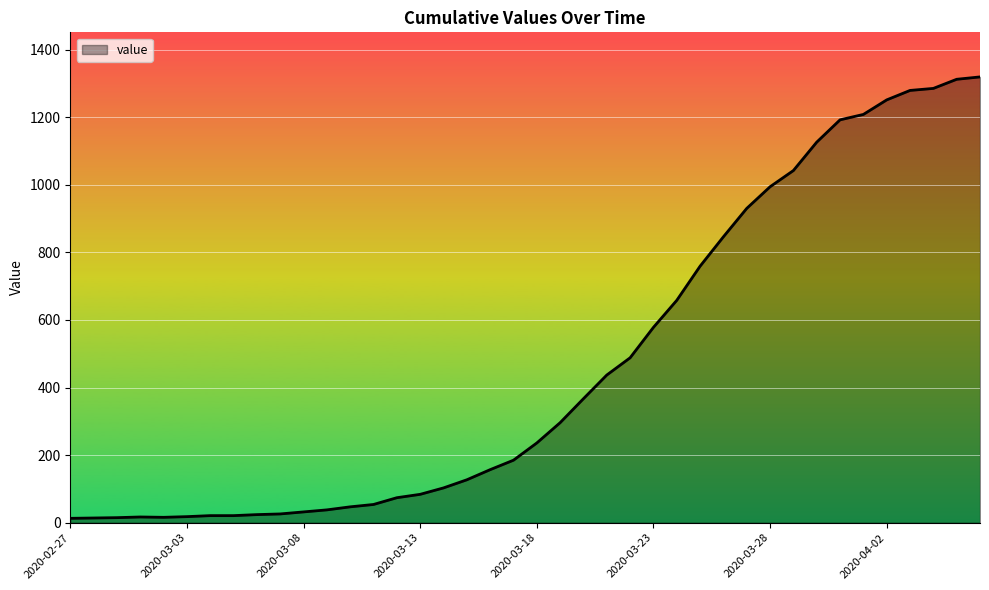

What is the greatest value displayed?

1319